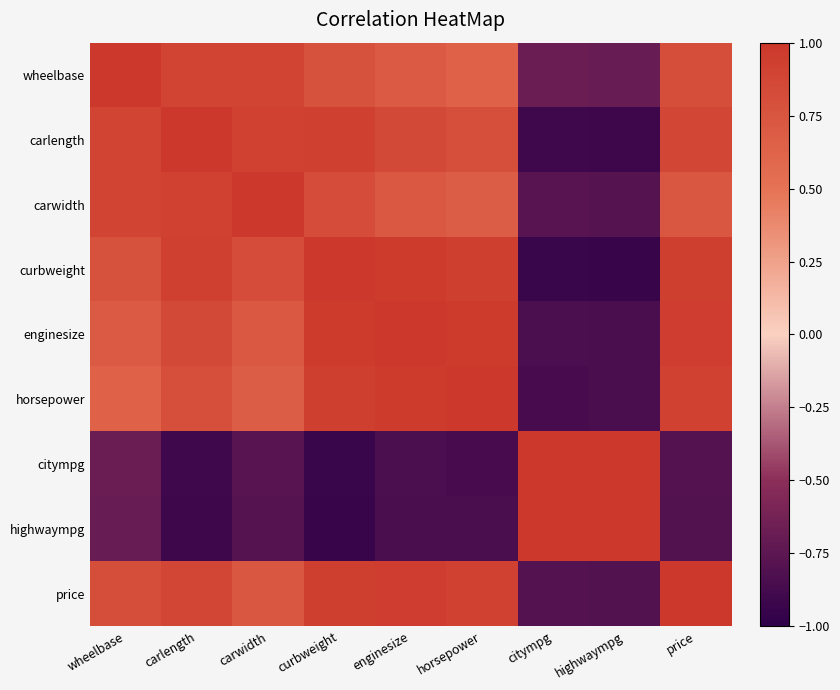

Reading left to right, transcribe all the data shown in this chart.

wheelbase: wheelbase=1.0	carlength=0.9	carwidth=0.9	curbweight=0.8	enginesize=0.7	horsepower=0.6	citympg=-0.7	highwaympg=-0.7	price=0.8
carlength: wheelbase=0.9	carlength=1.0	carwidth=0.9	curbweight=0.9	enginesize=0.8	horsepower=0.8	citympg=-0.9	highwaympg=-0.9	price=0.9
carwidth: wheelbase=0.9	carlength=0.9	carwidth=1.0	curbweight=0.8	enginesize=0.7	horsepower=0.7	citympg=-0.8	highwaympg=-0.8	price=0.7
curbweight: wheelbase=0.8	carlength=0.9	carwidth=0.8	curbweight=1.0	enginesize=1.0	horsepower=0.9	citympg=-0.9	highwaympg=-0.9	price=0.9
enginesize: wheelbase=0.7	carlength=0.8	carwidth=0.7	curbweight=1.0	enginesize=1.0	horsepower=1.0	citympg=-0.8	highwaympg=-0.8	price=0.9
horsepower: wheelbase=0.6	carlength=0.8	carwidth=0.7	curbweight=0.9	enginesize=1.0	horsepower=1.0	citympg=-0.9	highwaympg=-0.8	price=0.9
citympg: wheelbase=-0.7	carlength=-0.9	carwidth=-0.8	curbweight=-0.9	enginesize=-0.8	horsepower=-0.9	citympg=1.0	highwaympg=1.0	price=-0.8
highwaympg: wheelbase=-0.7	carlength=-0.9	carwidth=-0.8	curbweight=-0.9	enginesize=-0.8	horsepower=-0.8	citympg=1.0	highwaympg=1.0	price=-0.8
price: wheelbase=0.8	carlength=0.9	carwidth=0.7	curbweight=0.9	enginesize=0.9	horsepower=0.9	citympg=-0.8	highwaympg=-0.8	price=1.0